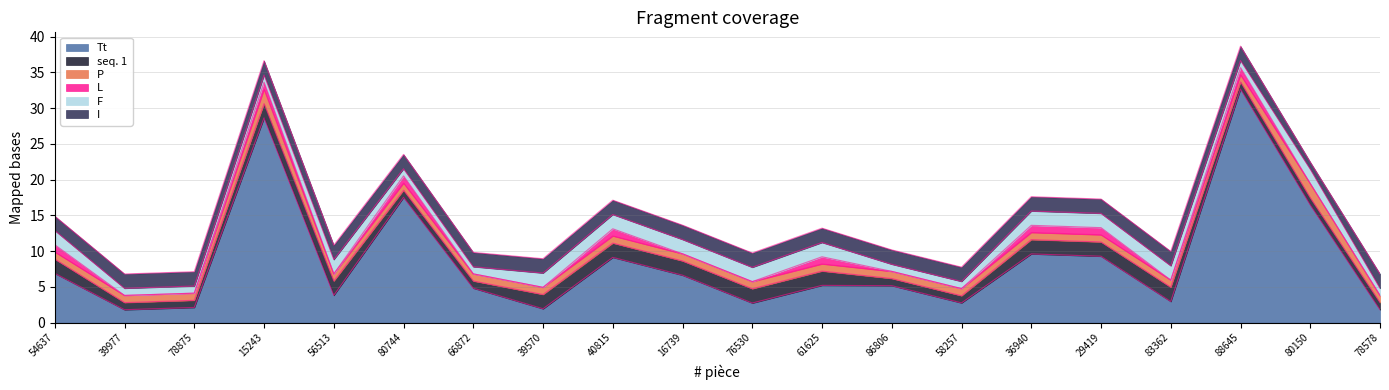

At which category does the chart reach its minimum across all series?

39977